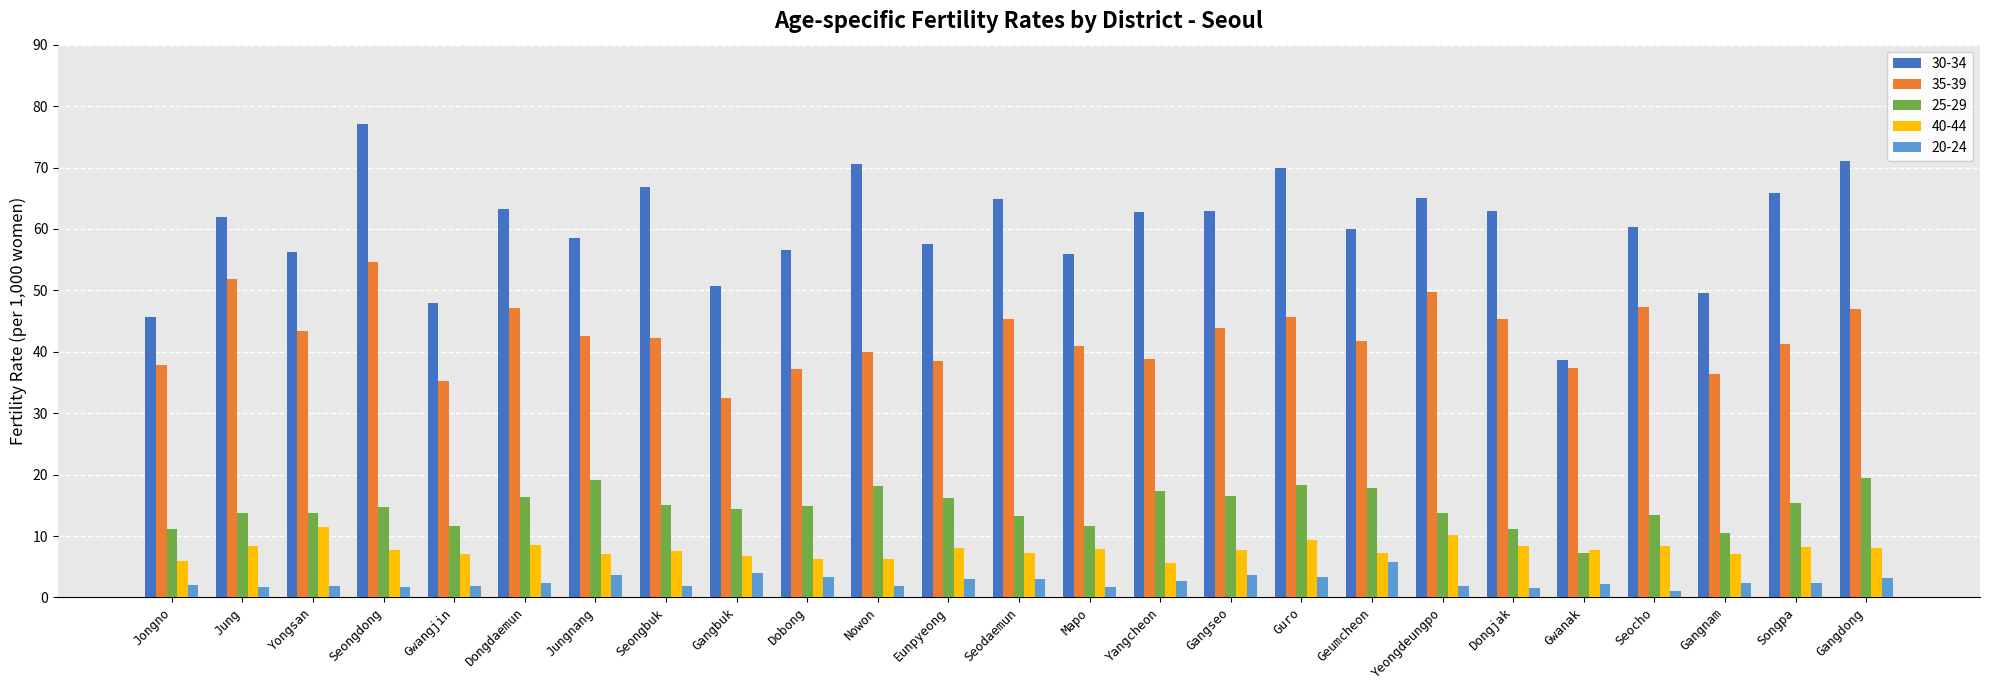

What is the sum of all 40-44 values?

193.9